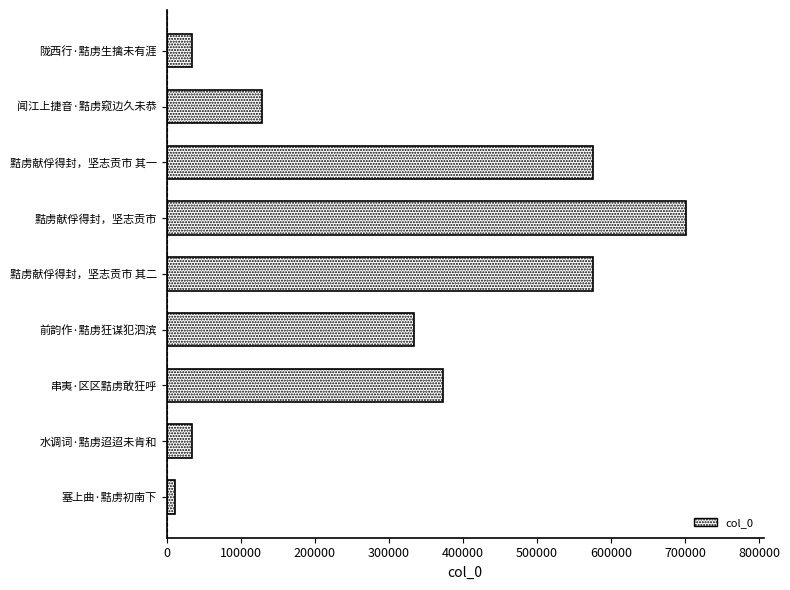

The value at 前韵作·黠虏狂谋犯泗滨 is 491106. True or false?

False